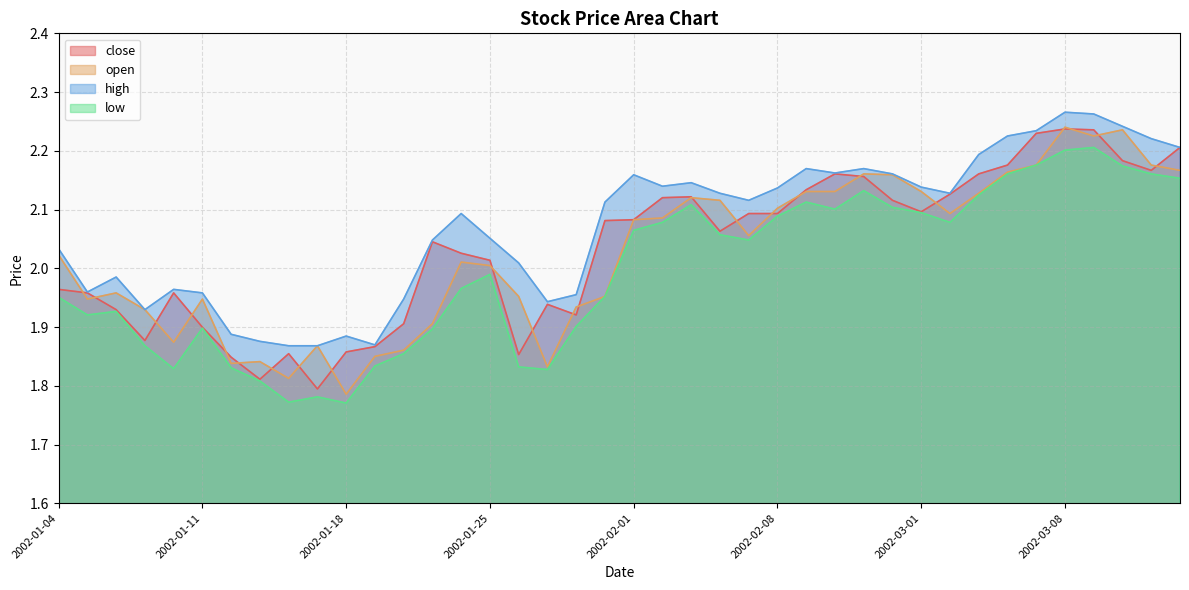

Which category has the highest value in the close series?

2002-03-08